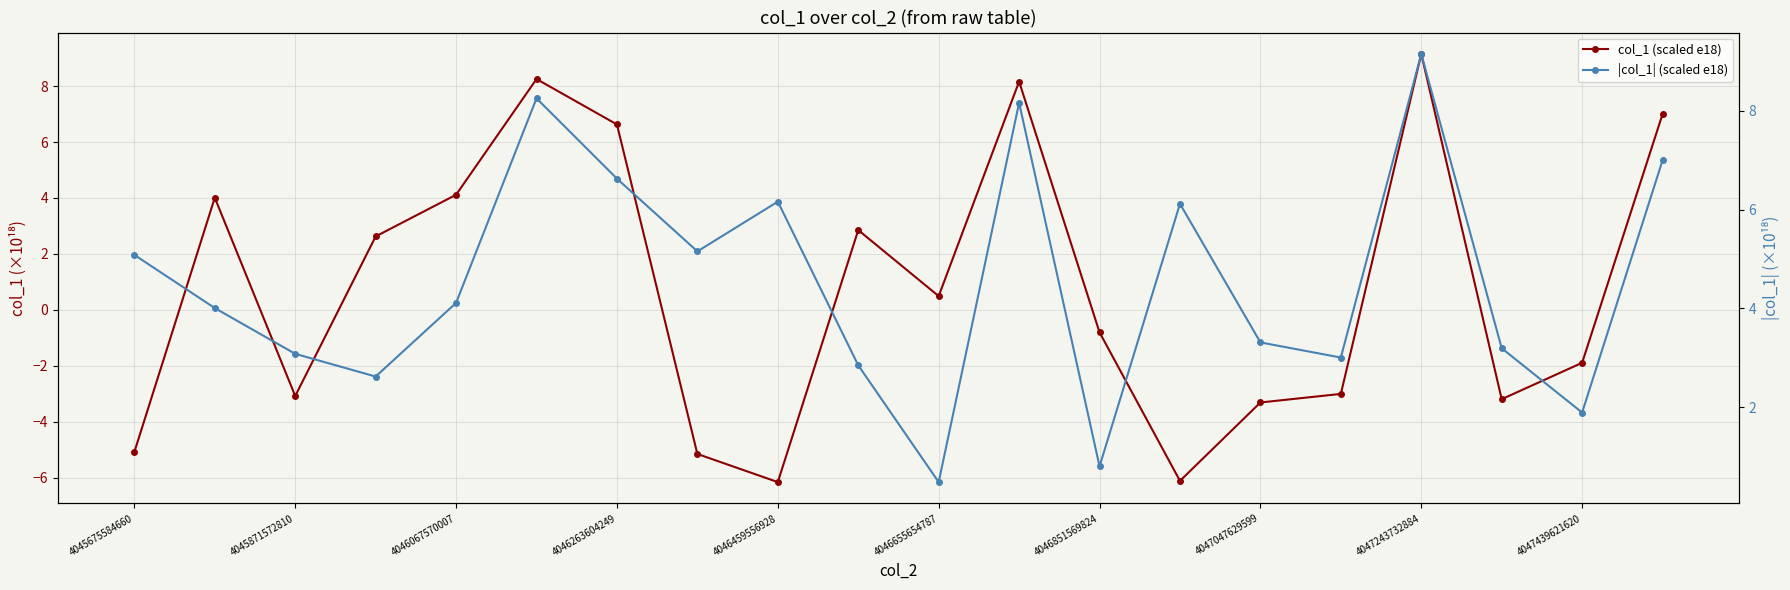

How many data points does each series have?

20